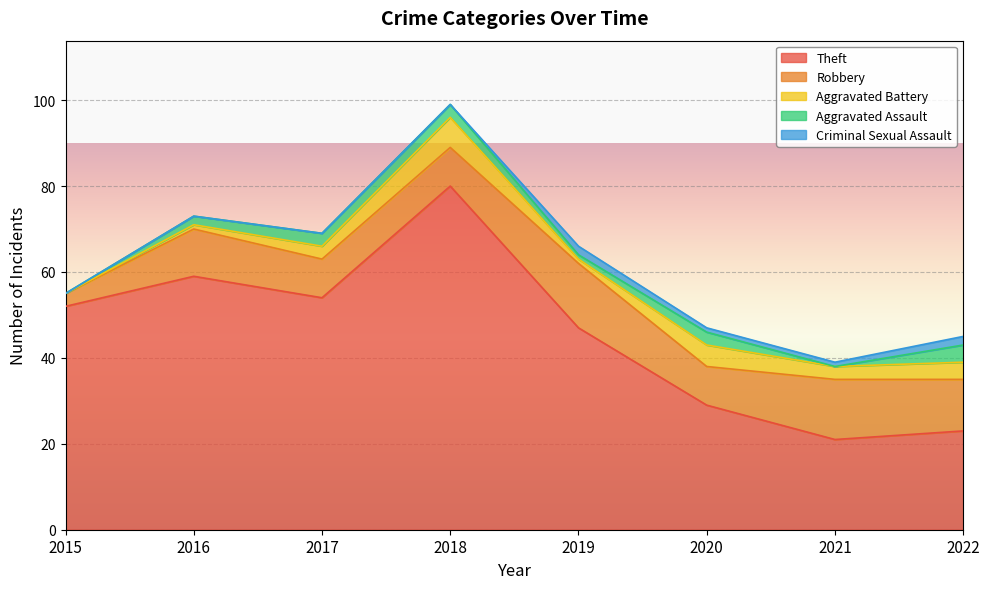

What is the approximate value of Robbery at 2021, to the nearest 10?

10